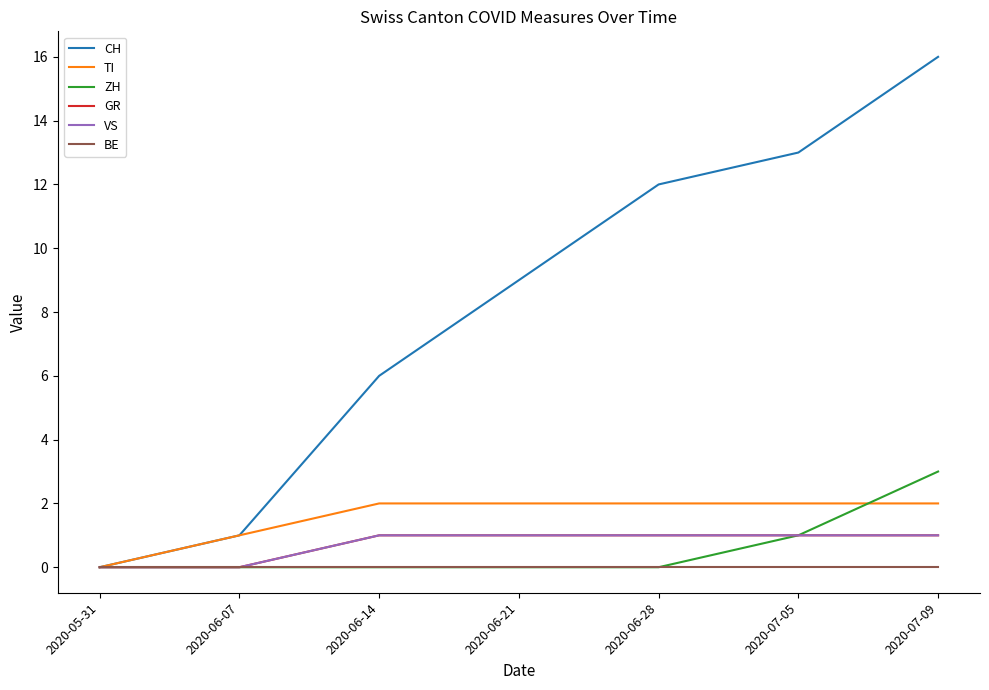

Reading left to right, list all the values displayed in this chart.

CH: 2020-05-31=0	2020-06-07=1	2020-06-14=6	2020-06-21=9	2020-06-28=12	2020-07-05=13	2020-07-09=16
TI: 2020-05-31=0	2020-06-07=1	2020-06-14=2	2020-06-21=2	2020-06-28=2	2020-07-05=2	2020-07-09=2
ZH: 2020-05-31=0	2020-06-07=0	2020-06-14=0	2020-06-21=0	2020-06-28=0	2020-07-05=1	2020-07-09=3
GR: 2020-05-31=0	2020-06-07=0	2020-06-14=1	2020-06-21=1	2020-06-28=1	2020-07-05=1	2020-07-09=1
VS: 2020-05-31=0	2020-06-07=0	2020-06-14=1	2020-06-21=1	2020-06-28=1	2020-07-05=1	2020-07-09=1
BE: 2020-05-31=0	2020-06-07=0	2020-06-14=0	2020-06-21=0	2020-06-28=0	2020-07-05=0	2020-07-09=0